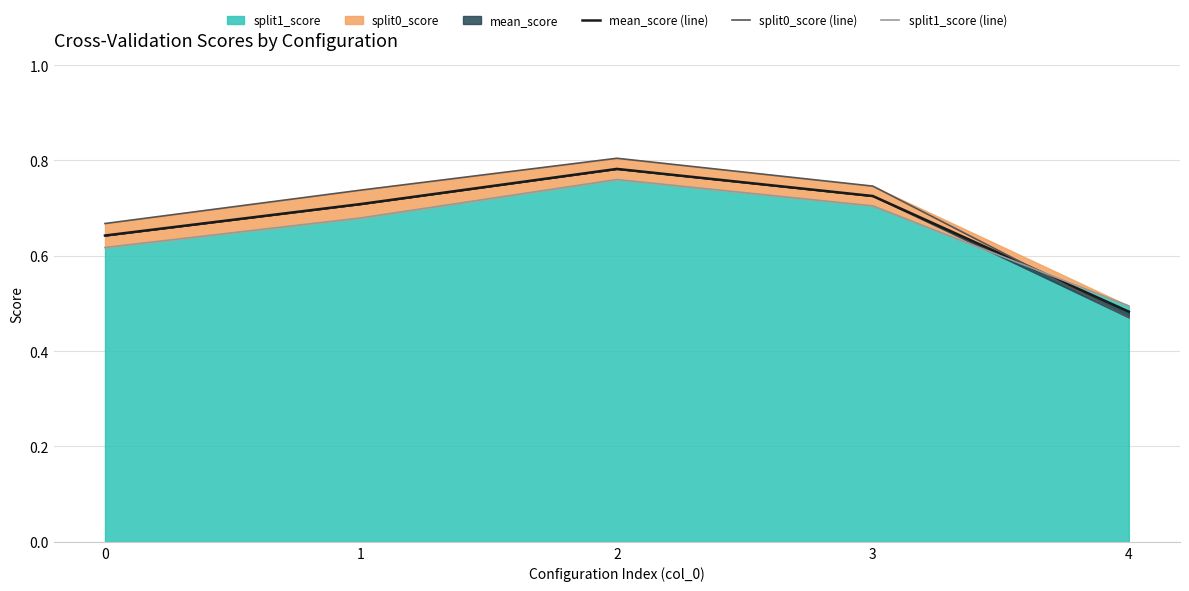

At how many categories does at least one series exceed 0?

5